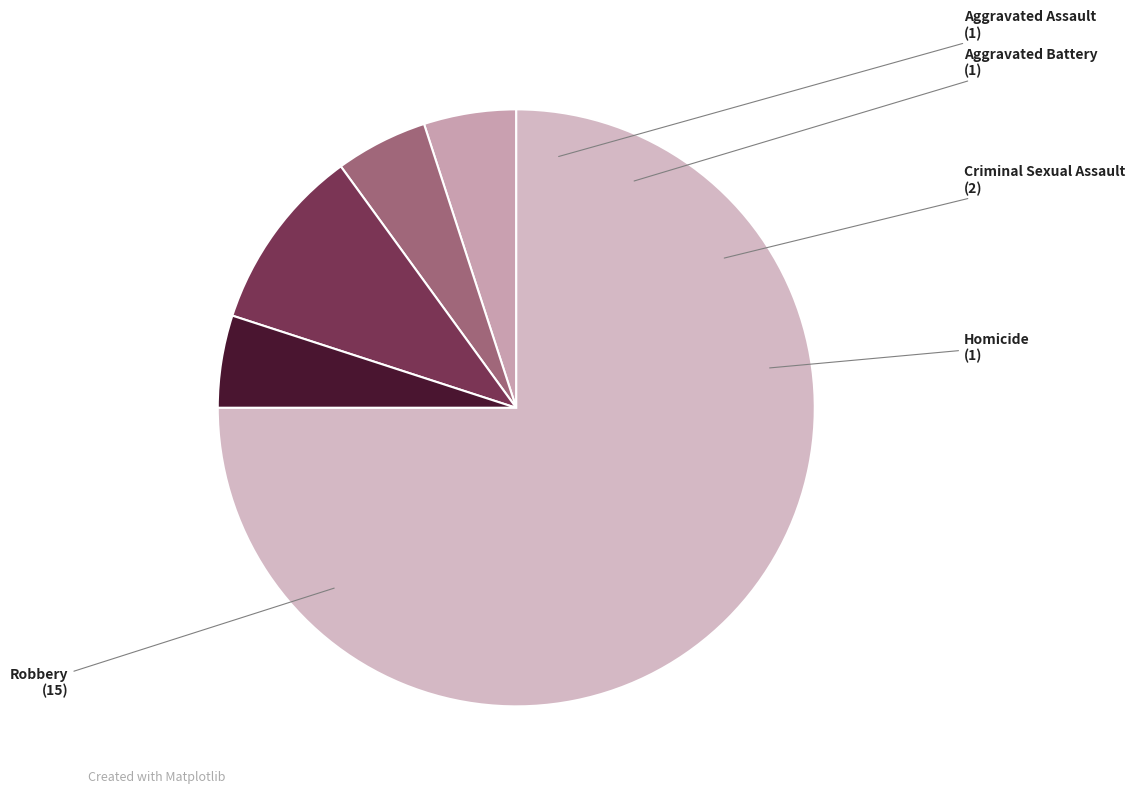

How many slices are in this pie chart?

5